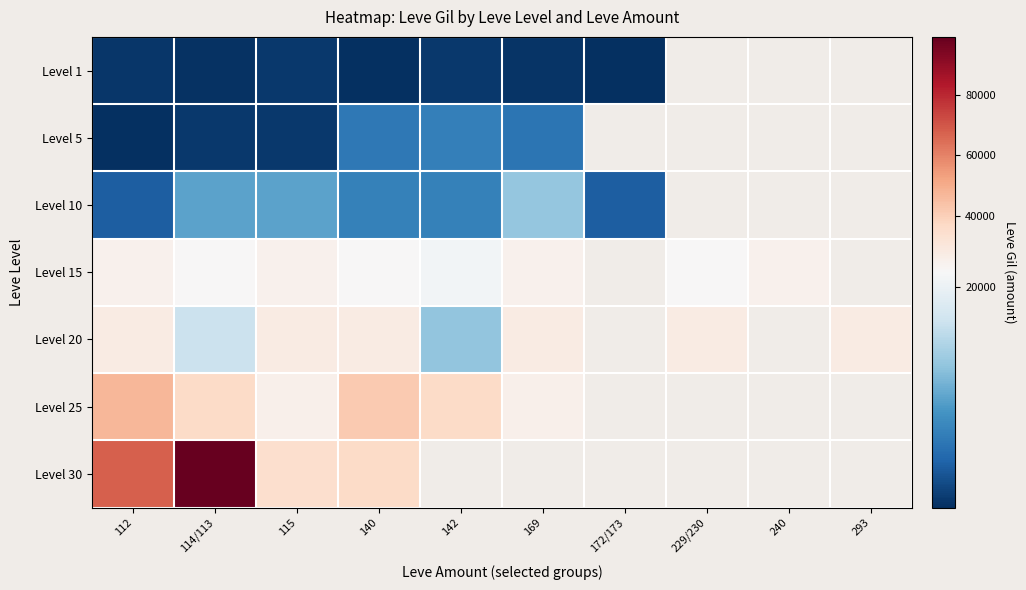

Which category has the highest value in the Level 10 series?

169